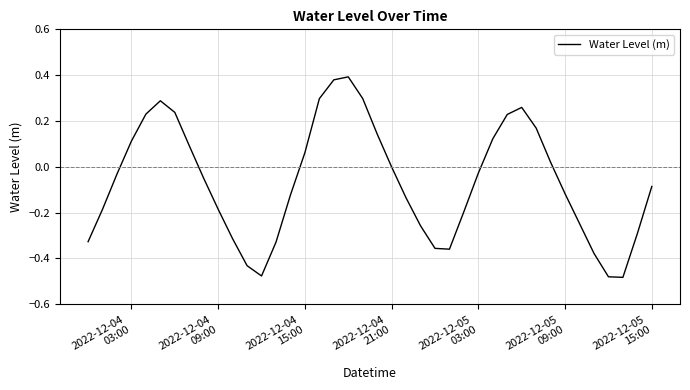

What is the difference between the maximum and minimum values?

0.9